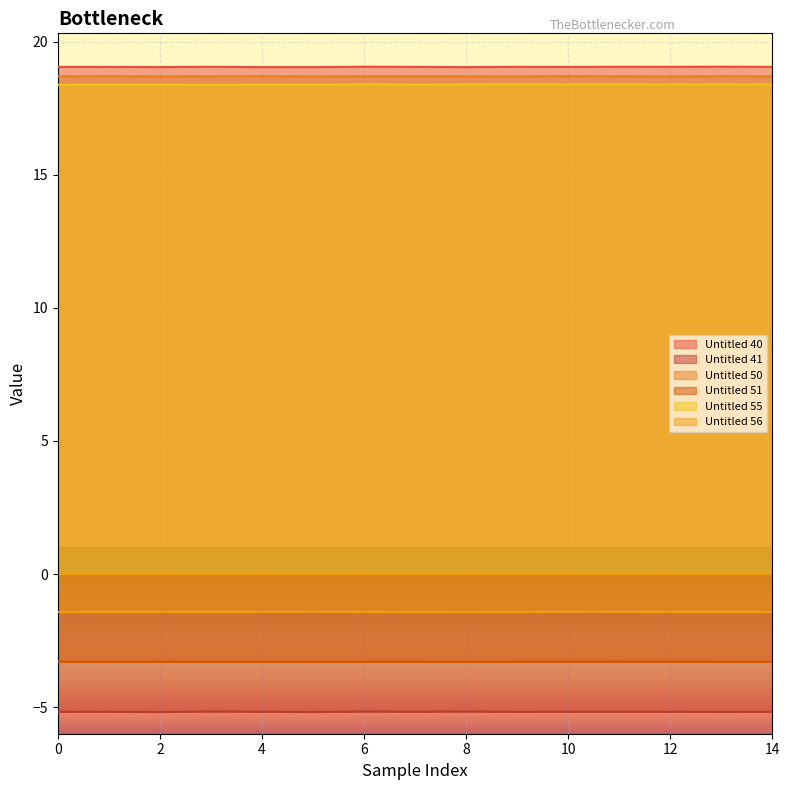

Which category has the lowest value in the Untitled 51 series?

1